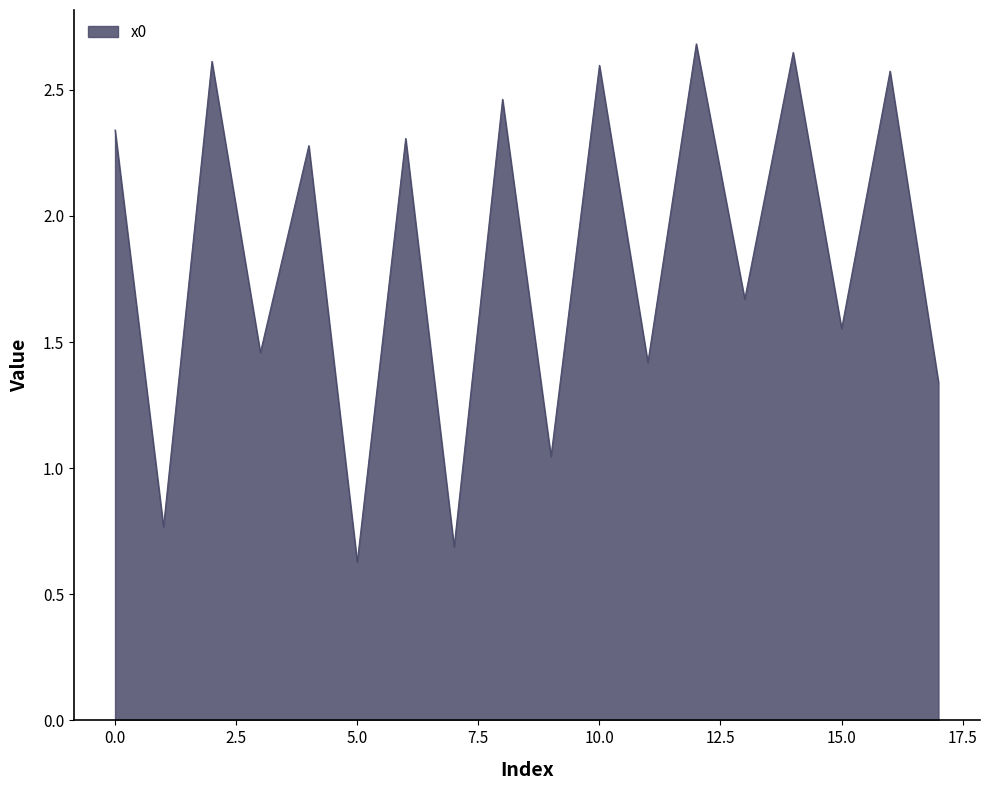

What is the smallest value displayed?

0.6